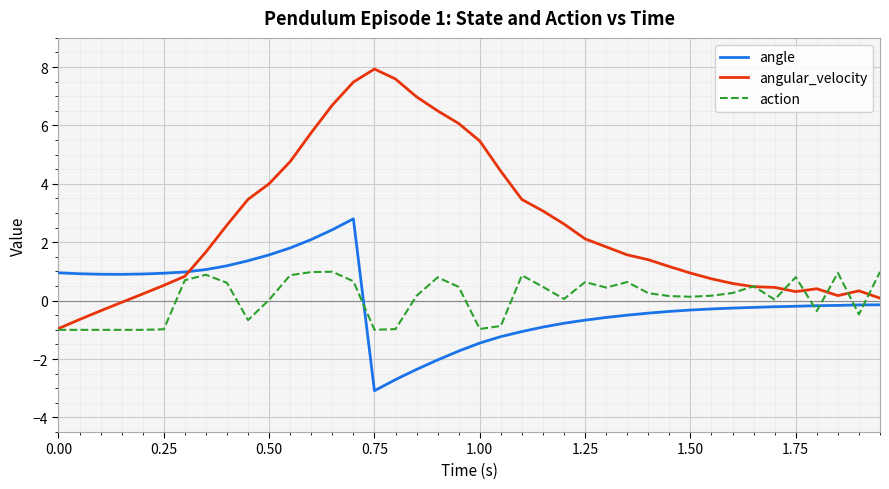

True or false: angle and action cross at least once.

True